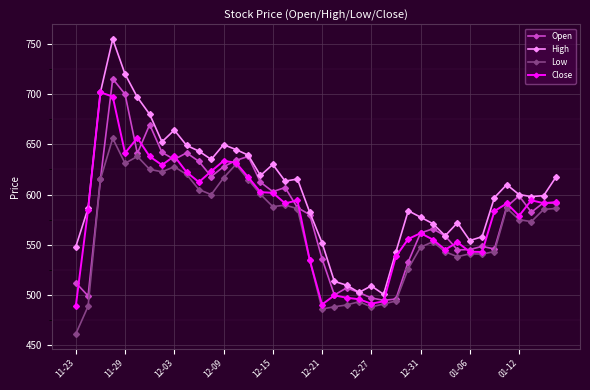

Which series has the largest total across all categories?

High